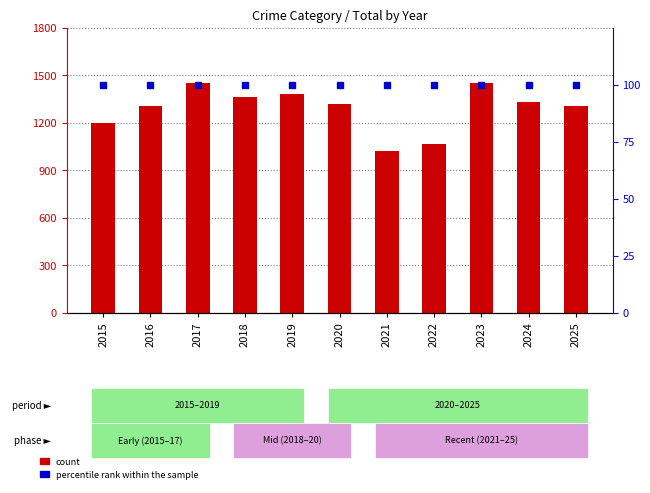

Reading left to right, transcribe all the data shown in this chart.

Total: 2015=1200	2016=1307	2017=1452	2018=1364	2019=1379	2020=1320	2021=1018	2022=1067	2023=1451	2024=1329	2025=1304
percentile rank within the sample: 2015=100	2016=100	2017=100	2018=100	2019=100	2020=100	2021=100	2022=100	2023=100	2024=100	2025=100